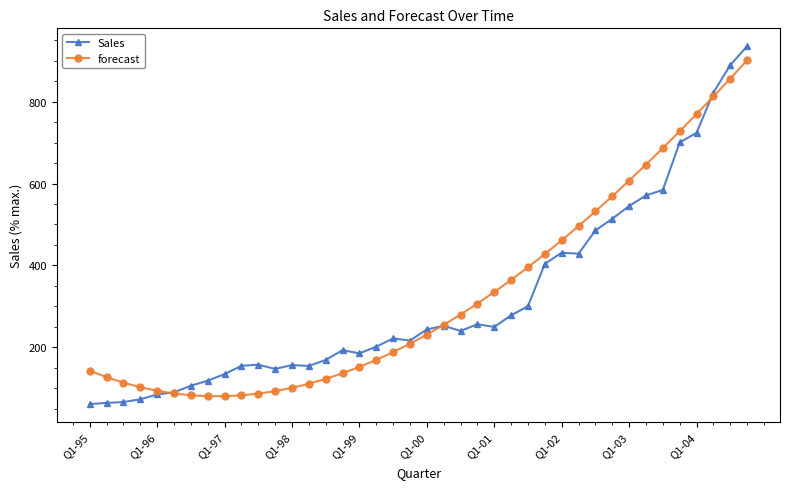

Which series has the largest range (max minus min)?

Sales